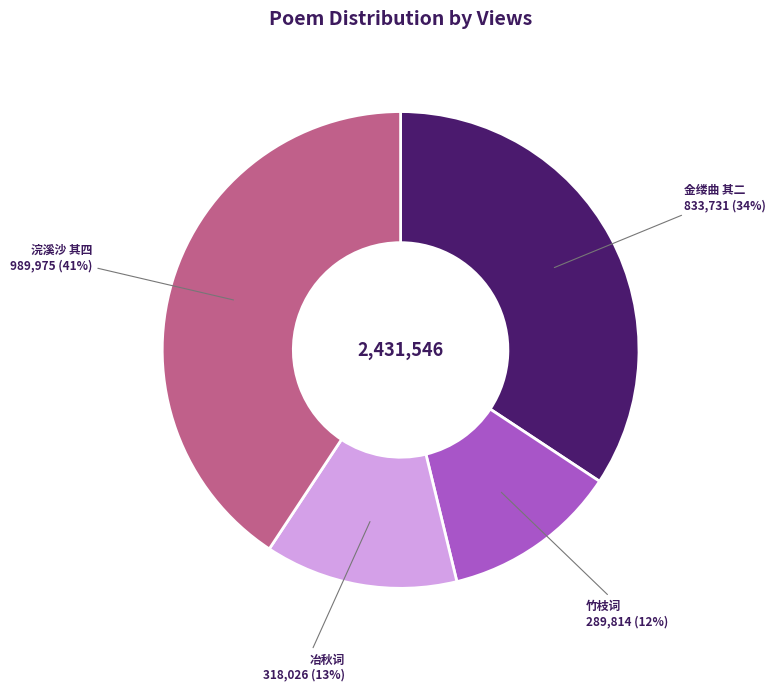

What is the ratio of the value at 浣溪沙 其四 to the value at 金缕曲 其二?

1.2